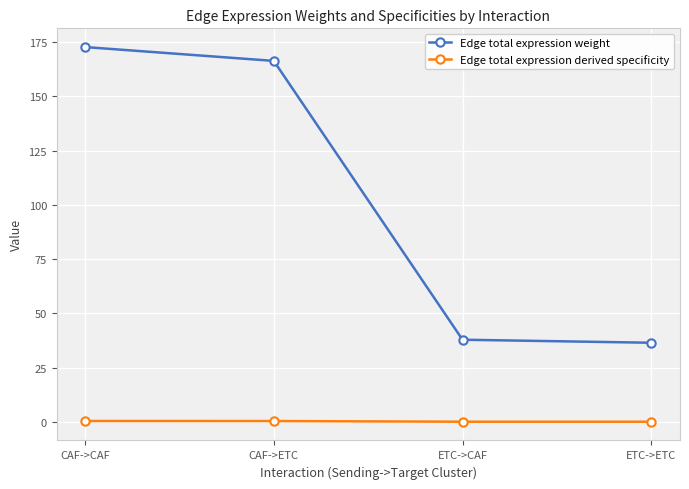

True or false: Edge total expression derived specificity has more than 1 interior local peaks.

False